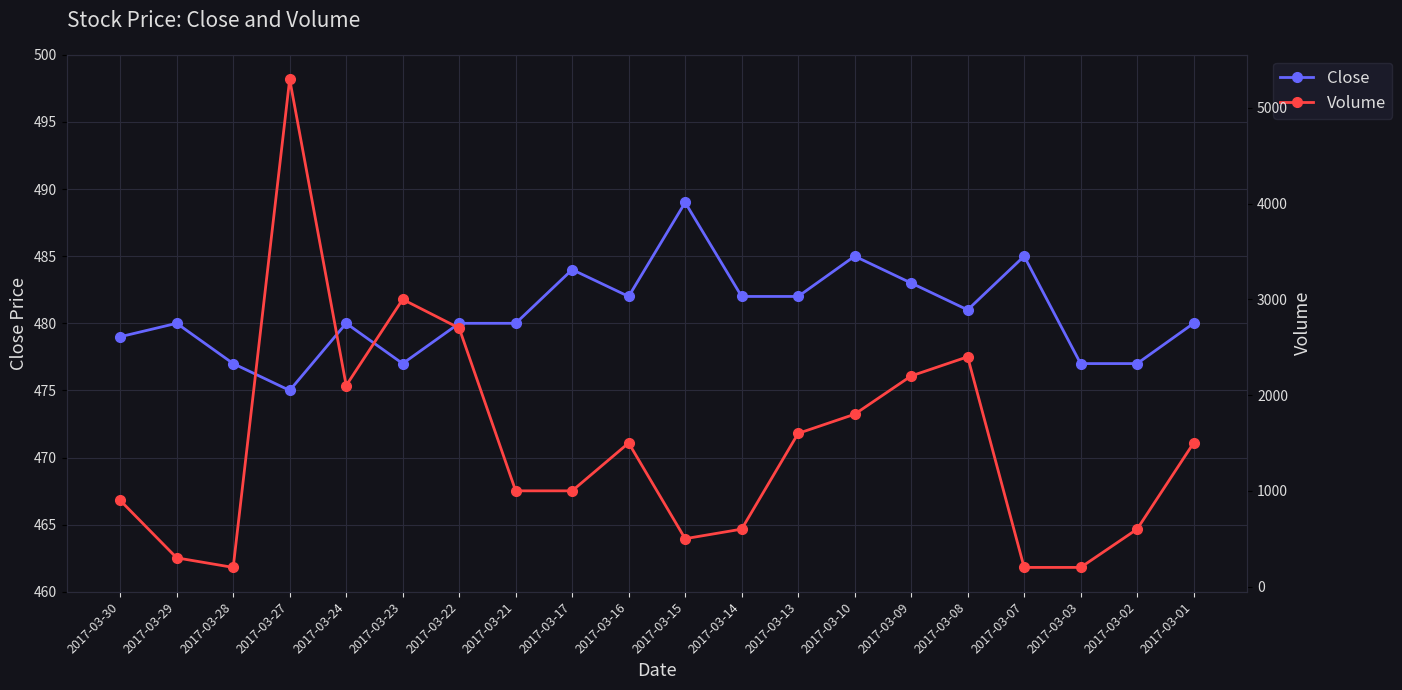

What is the sum of all Volume values?

29600